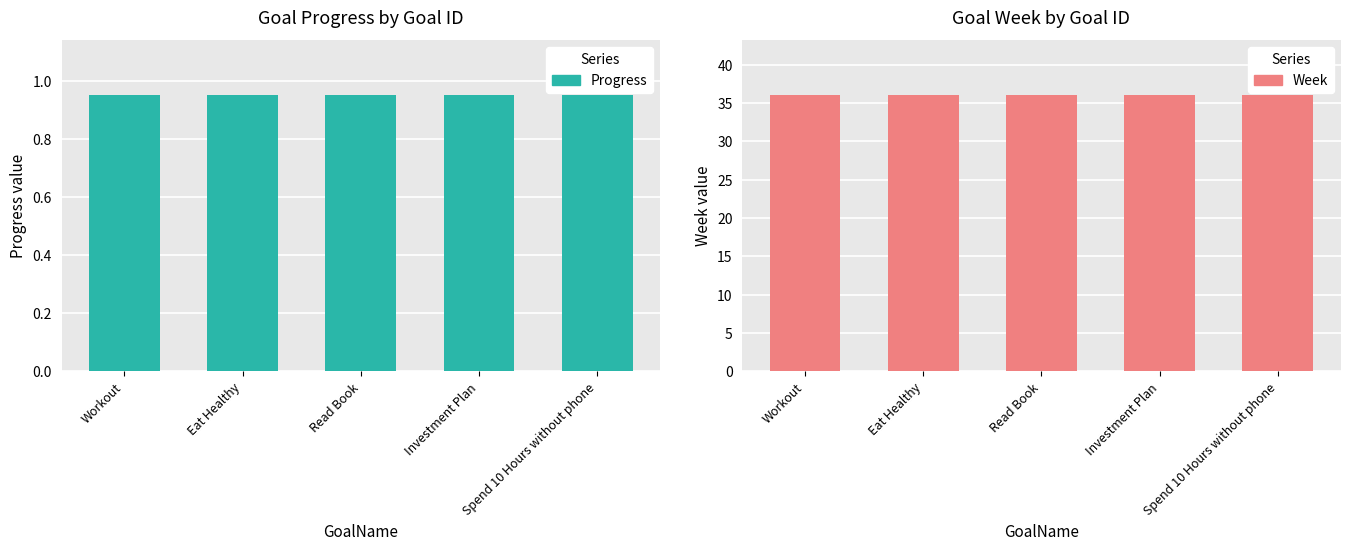

What is the maximum value for Week?

36.0